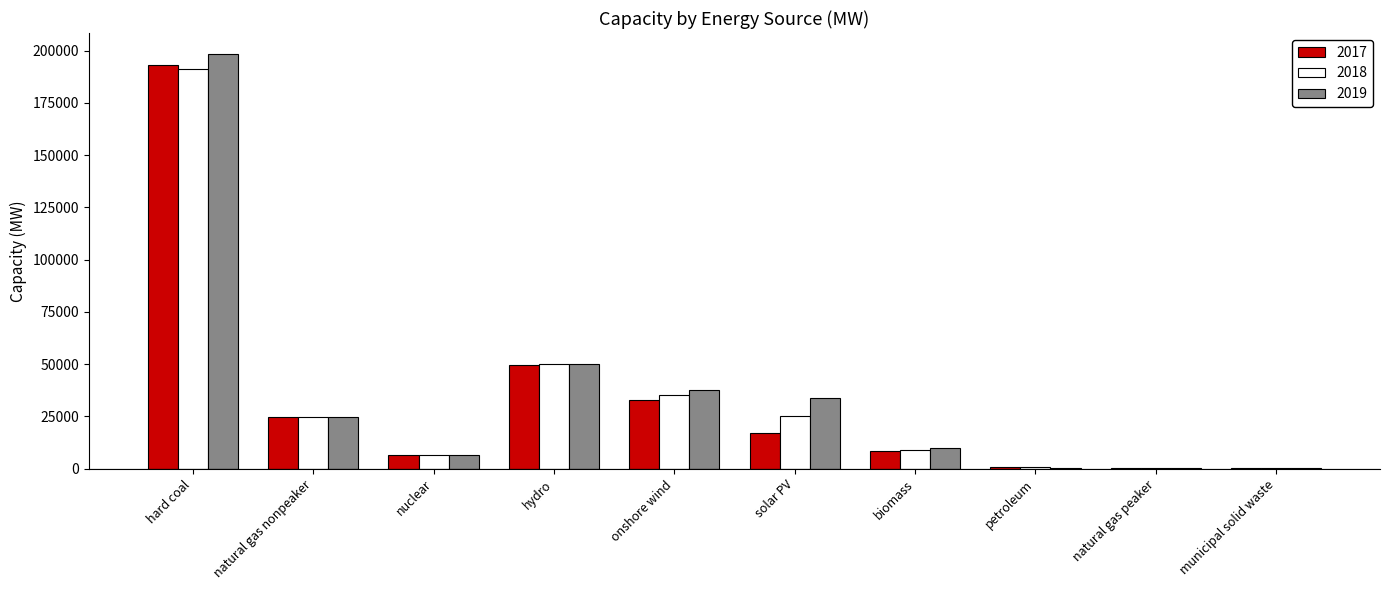

How many distinct data groups are displayed?

3